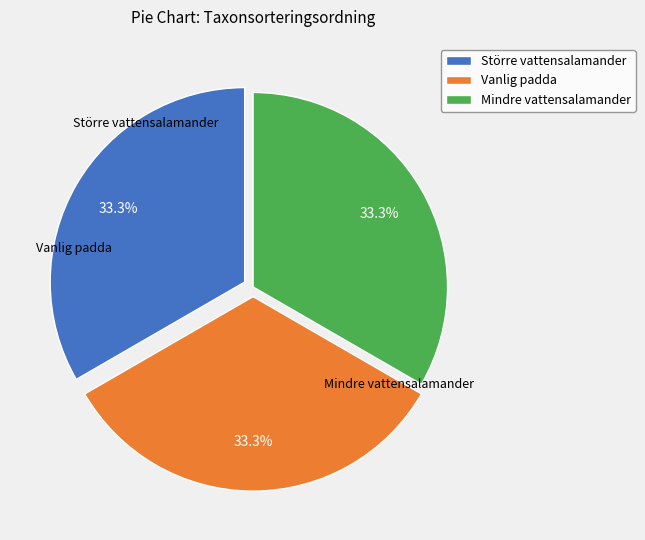

How many slices are in this pie chart?

3